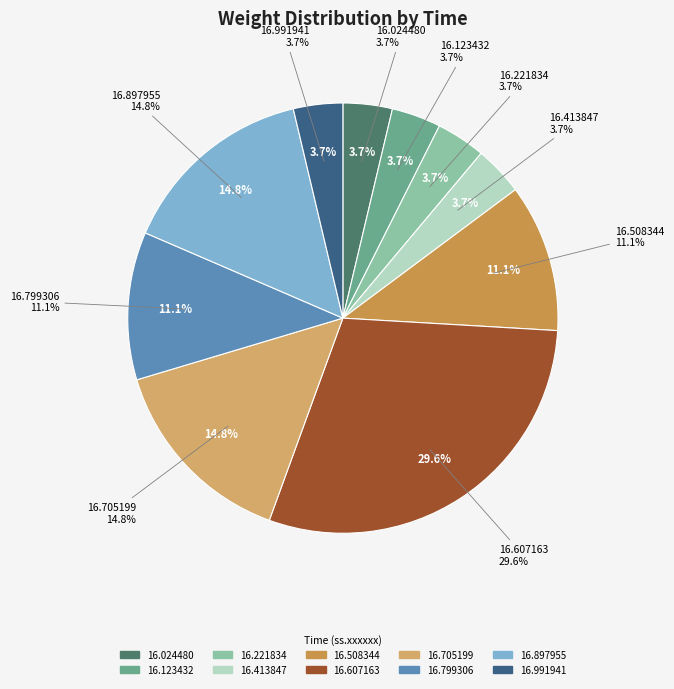

To the nearest percent, what portion does 00:50:16.413847 represent?

4%